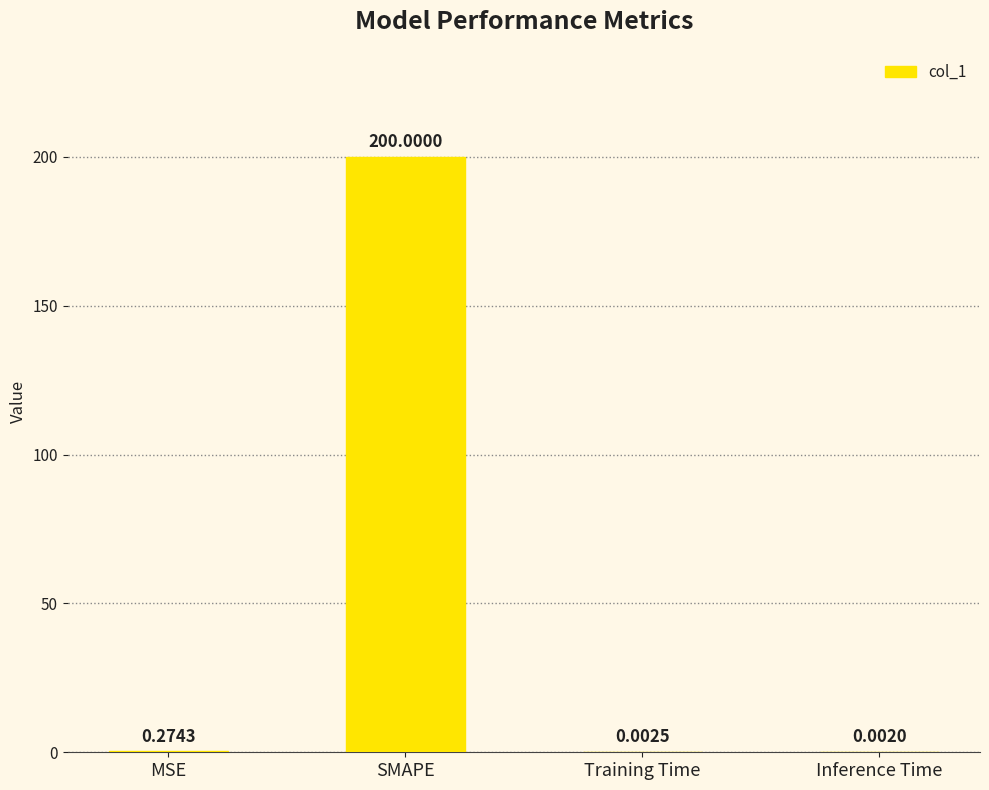

What is the change in value from MSE to Inference Time?

-0.3